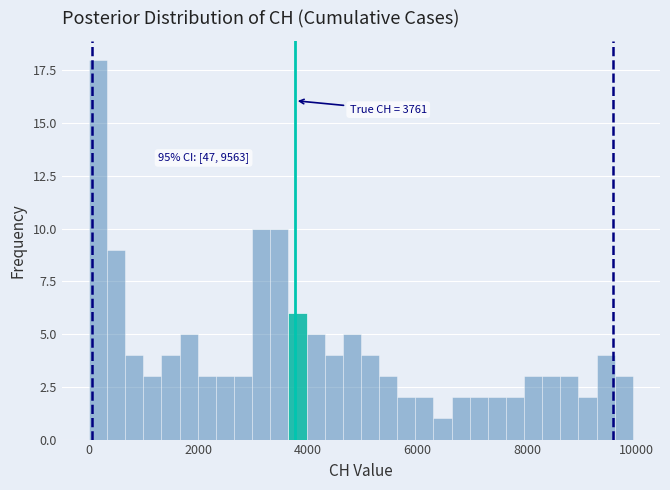

Read against the x-axis, roughly where is the centre of the tallest bar?

200